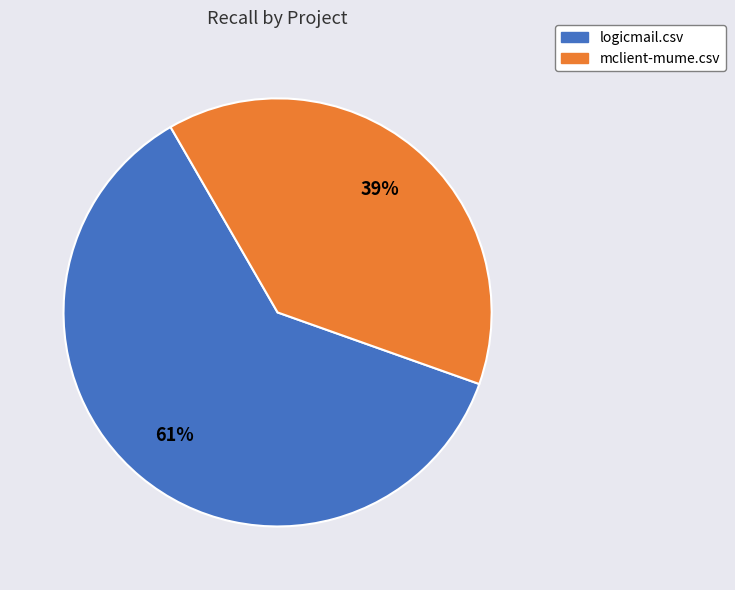

To the nearest percent, what is the difference between the logicmail.csv and mclient-mume.csv slice percentages?

22%